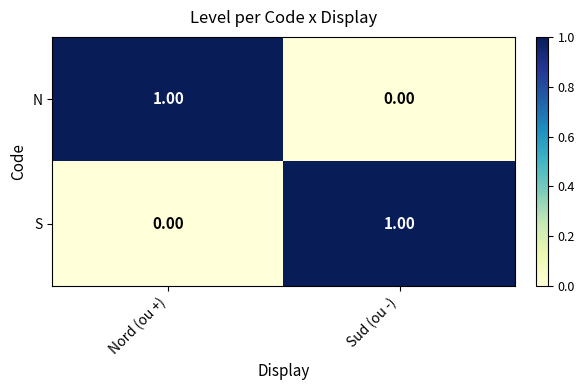

Rank the series at Nord (ou +) from lowest to highest value.

S, N